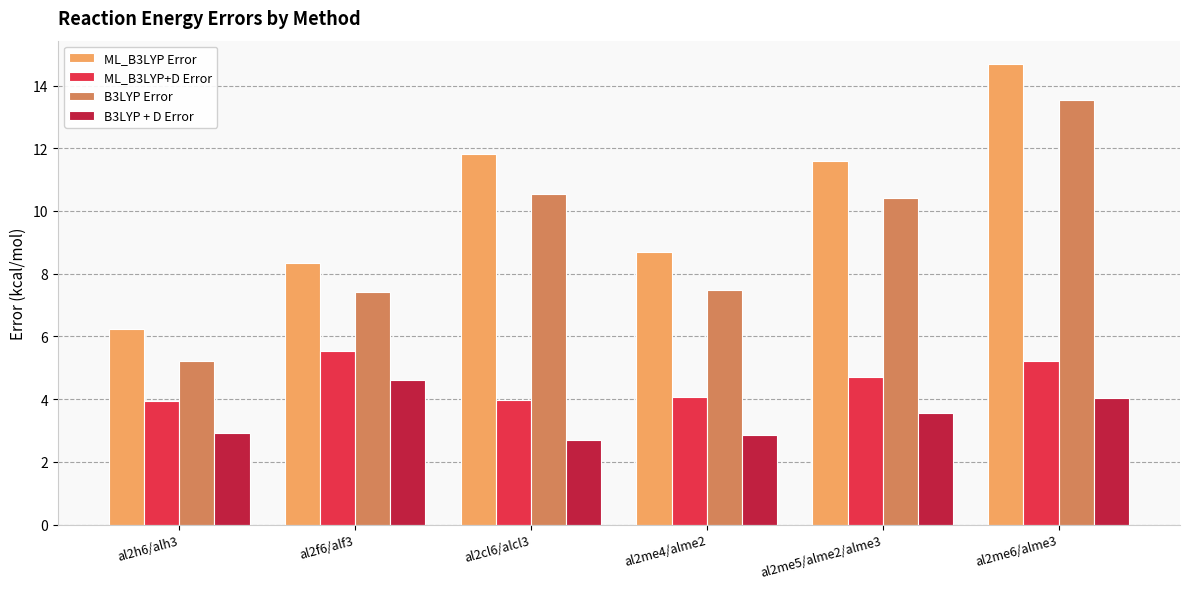

What is the difference between the B3LYP + D Error values at al2h6/alh3 and al2cl6/alcl3?

0.2